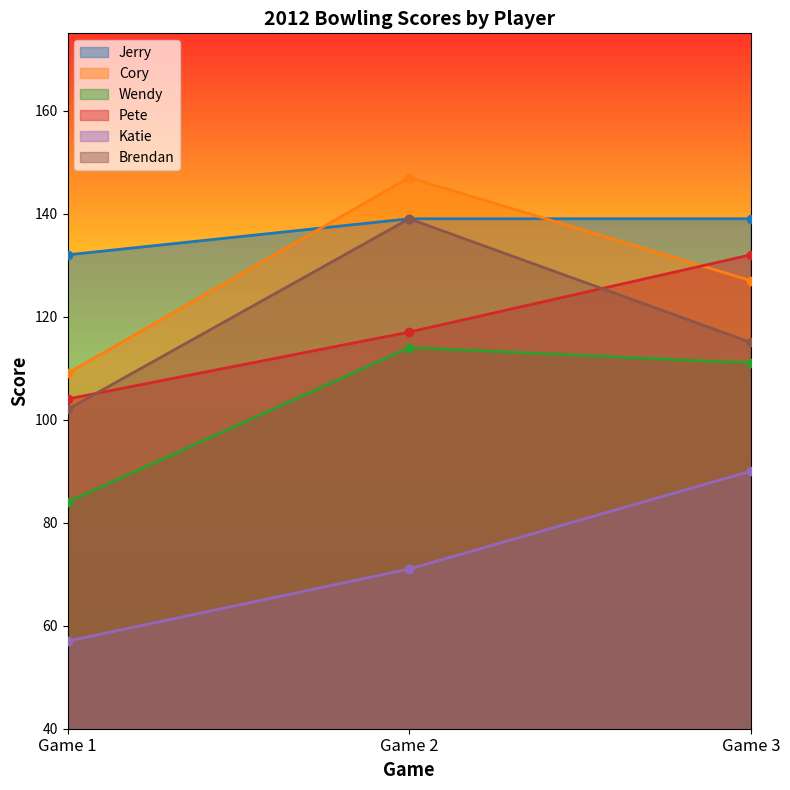

What is the average value of the Wendy series?

103